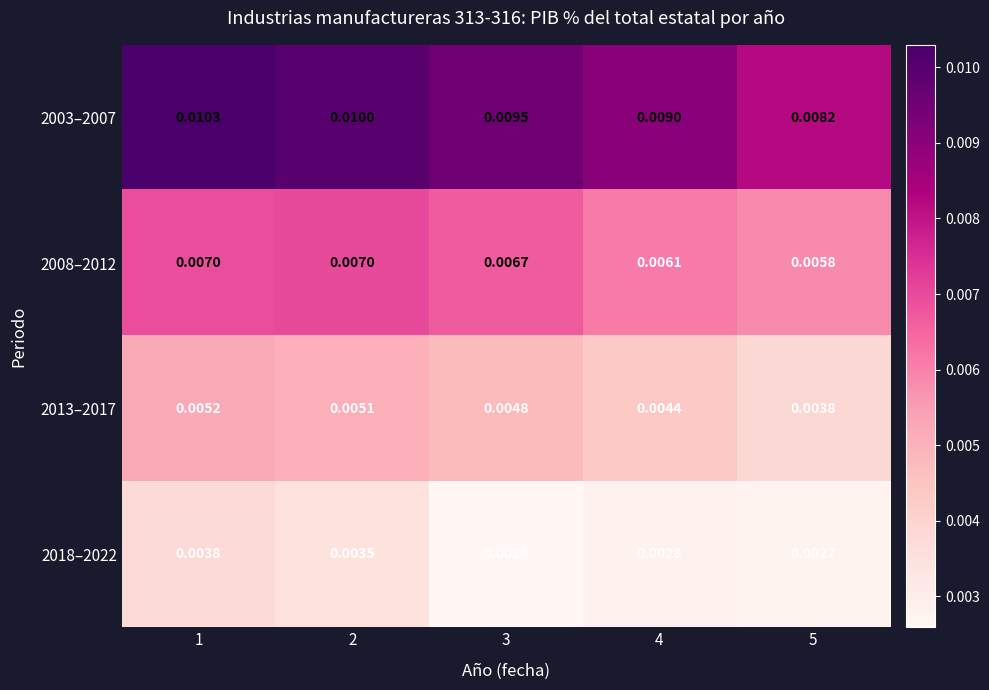

Count the number of data series in this chart.

4